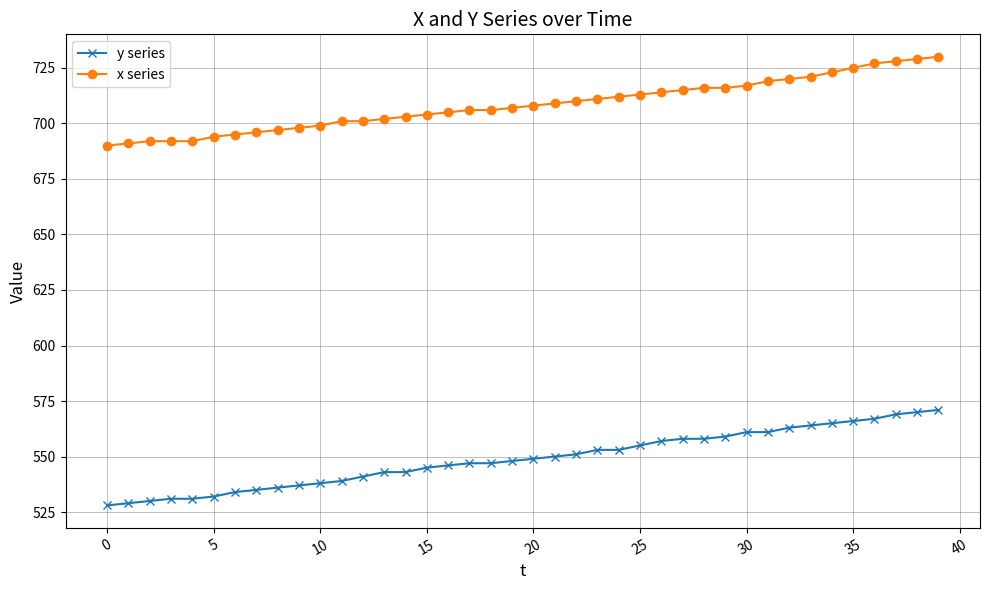

What is the highest value of the x series series?

730